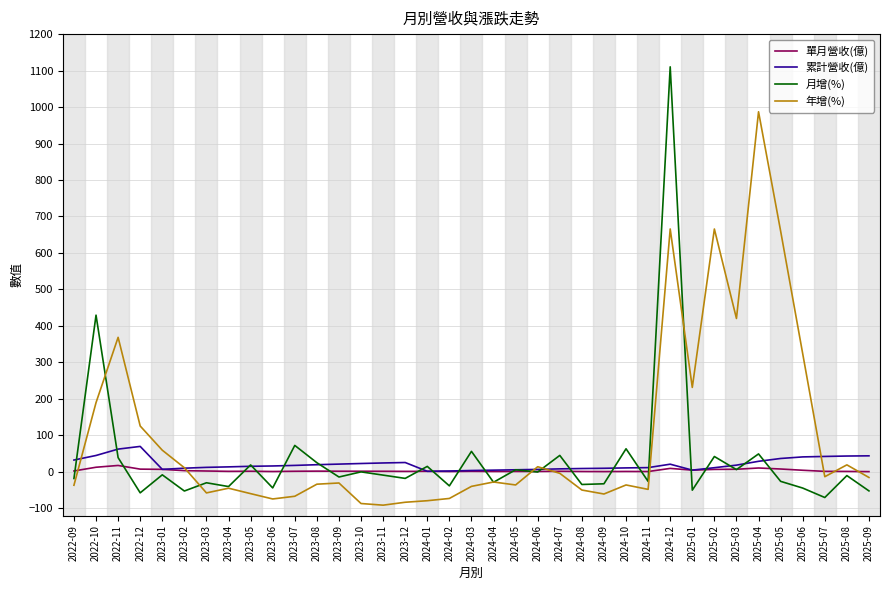

Between 2024-12 and 2025-02, which series saw the biggest shift?

月增(%)